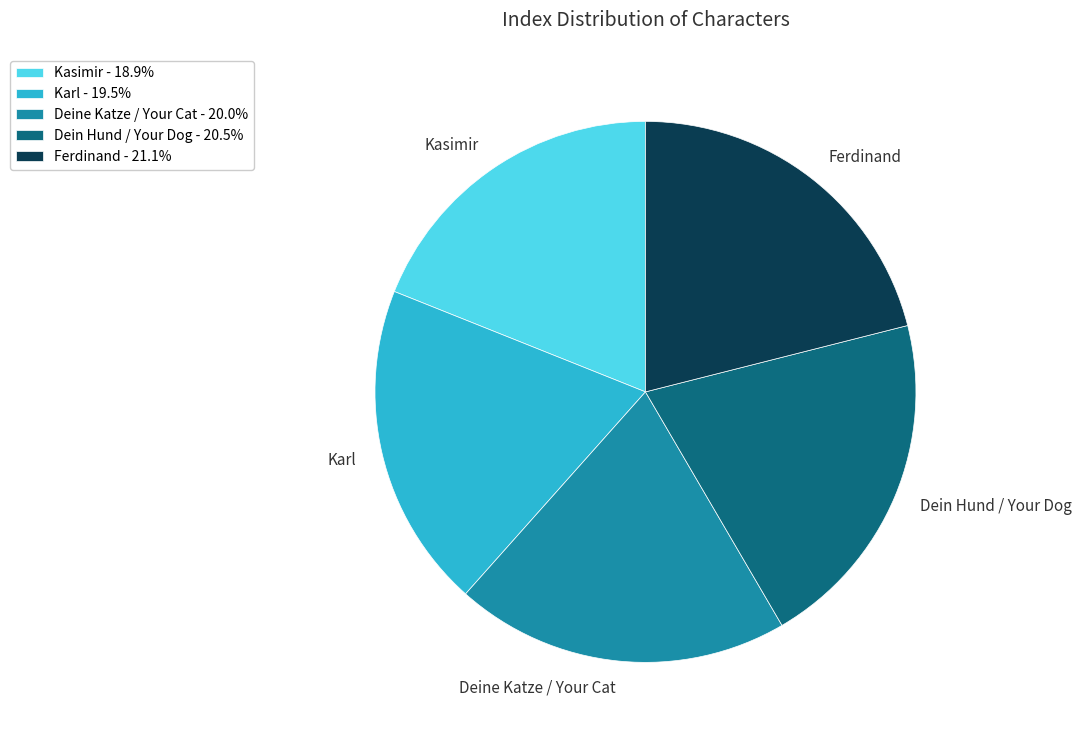

Does any single category account for the majority?

No